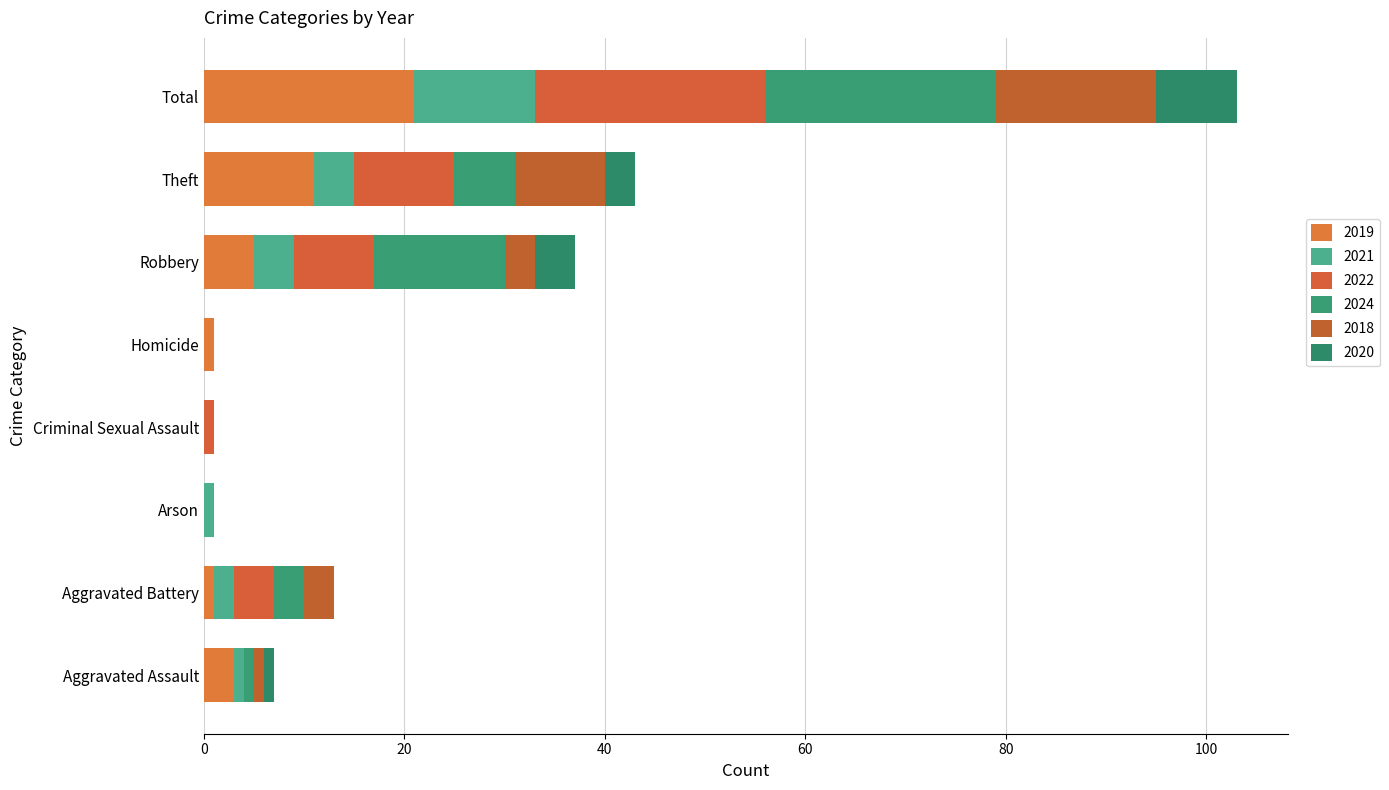

What is the label of the 6th bar from the right?

Arson